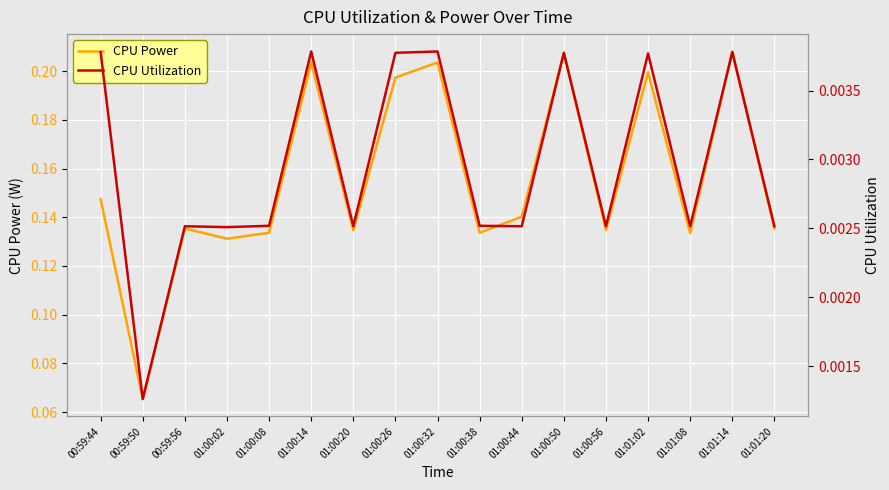

How many series are shown in this chart?

2